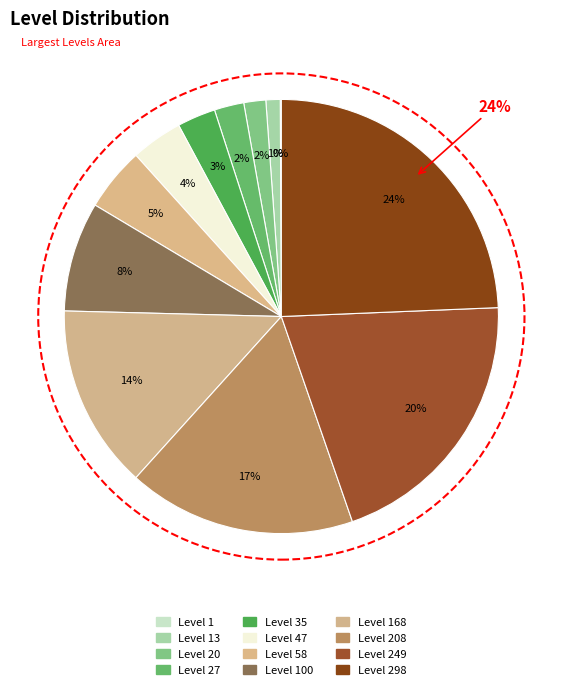

What percentage is NOT represented by Level 47?

96.2%